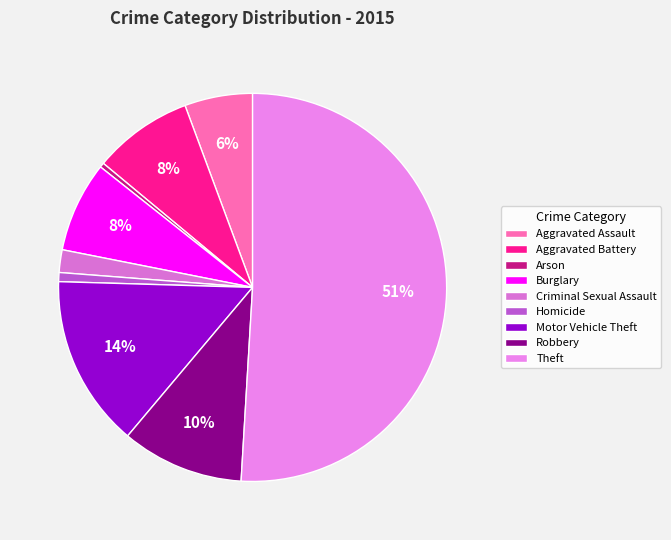

Which has a higher value, Aggravated Battery or Theft?

Theft